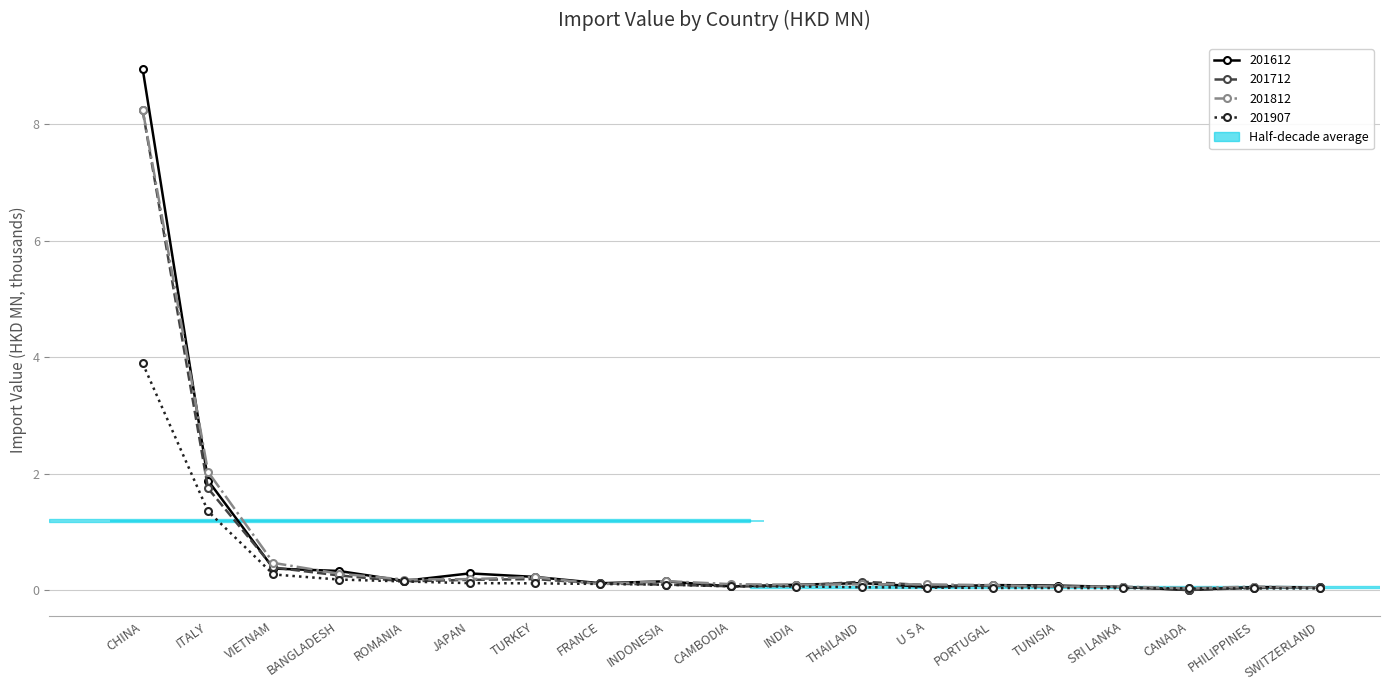

What is the difference between the second highest and second lowest values in the 201612 series?

1.8